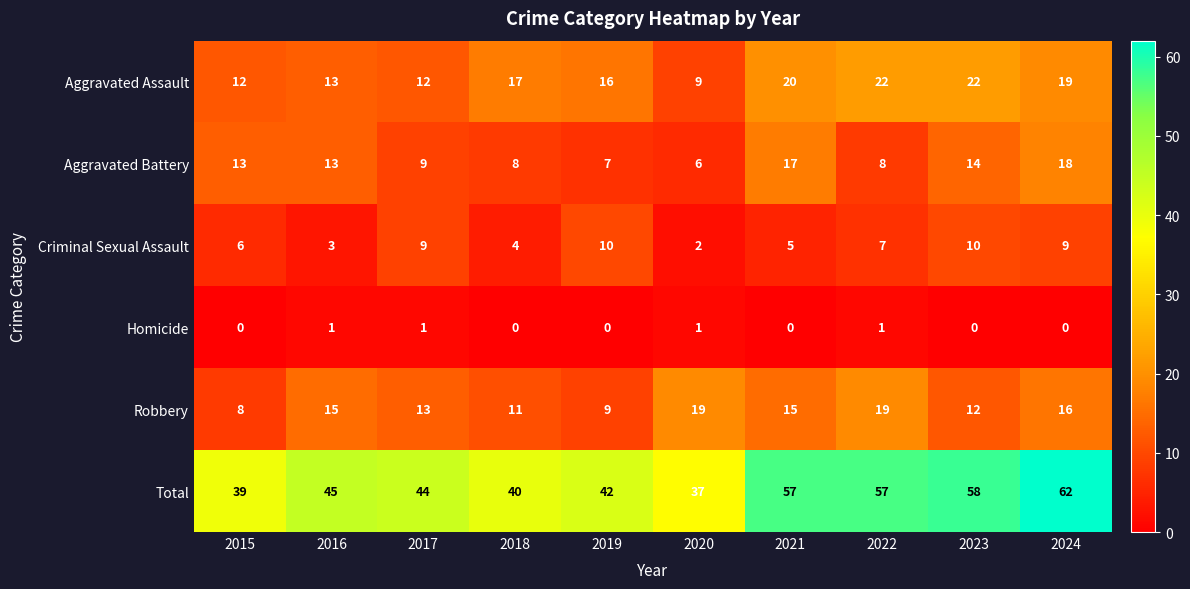

What is the highest value of the Aggravated Battery series?

18